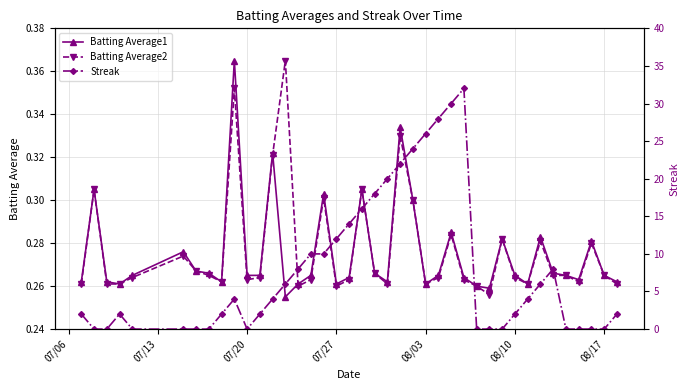

What is the maximum value shown in the chart?

32.0